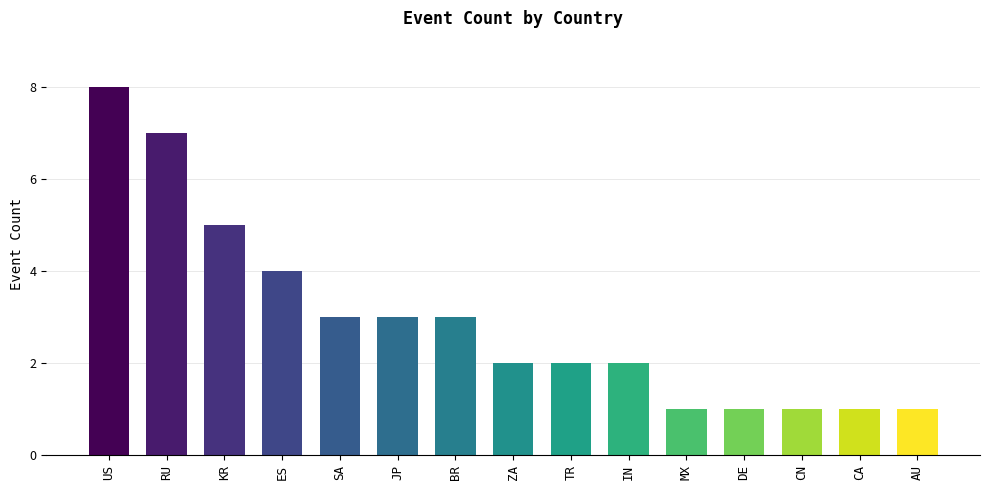

Between BR and US, which is larger?

US